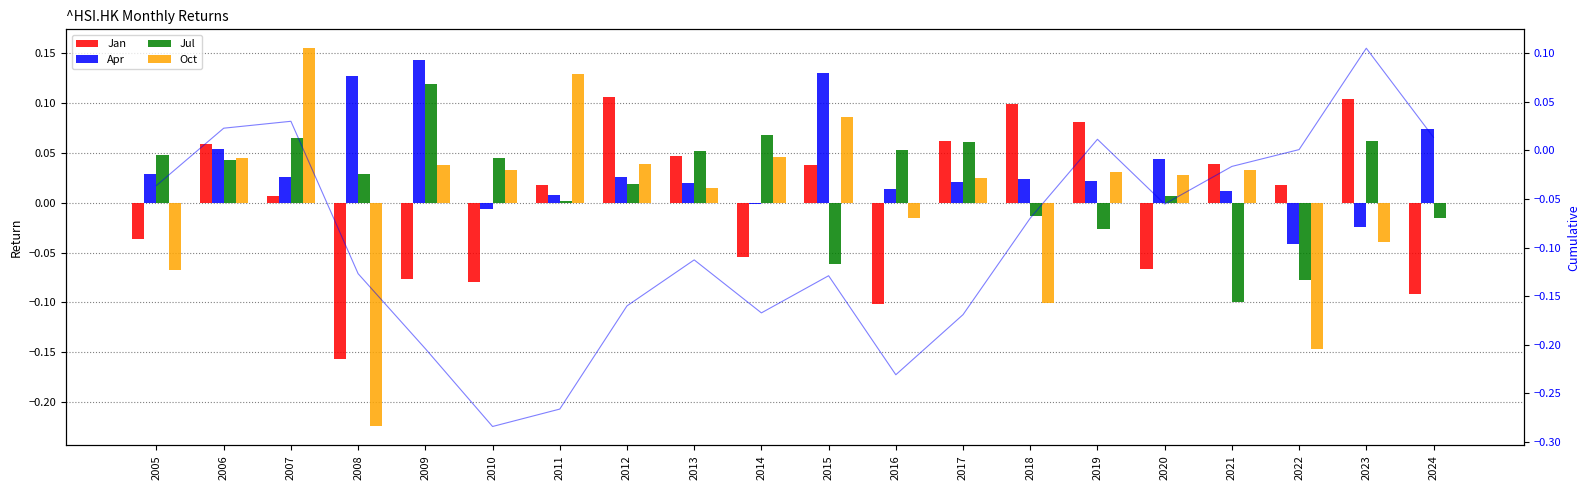

What is the spread (max minus min) of values at 2007?

0.1